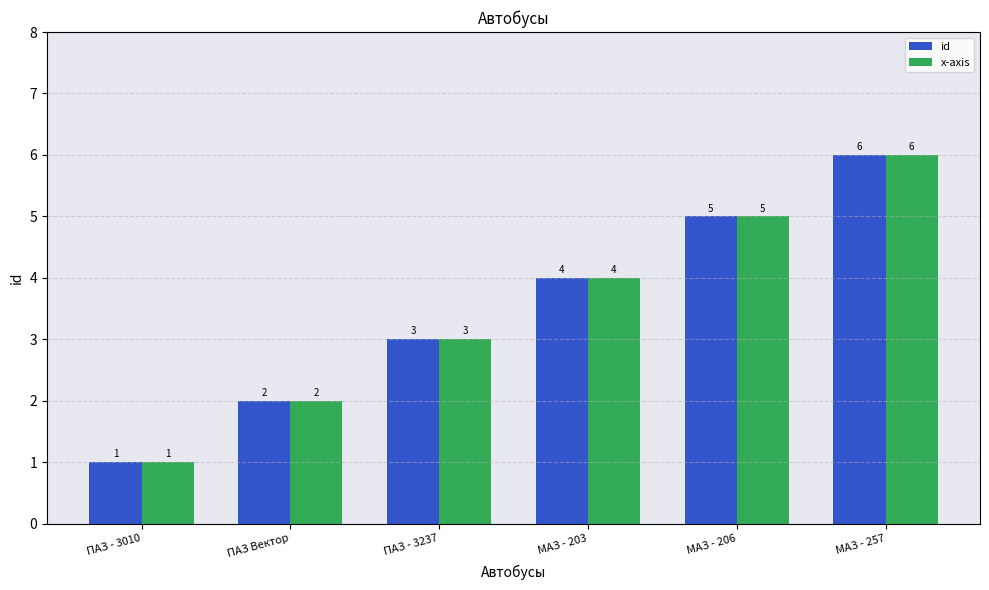

The value of id at ПАЗ - 3010 is 0. True or false?

False